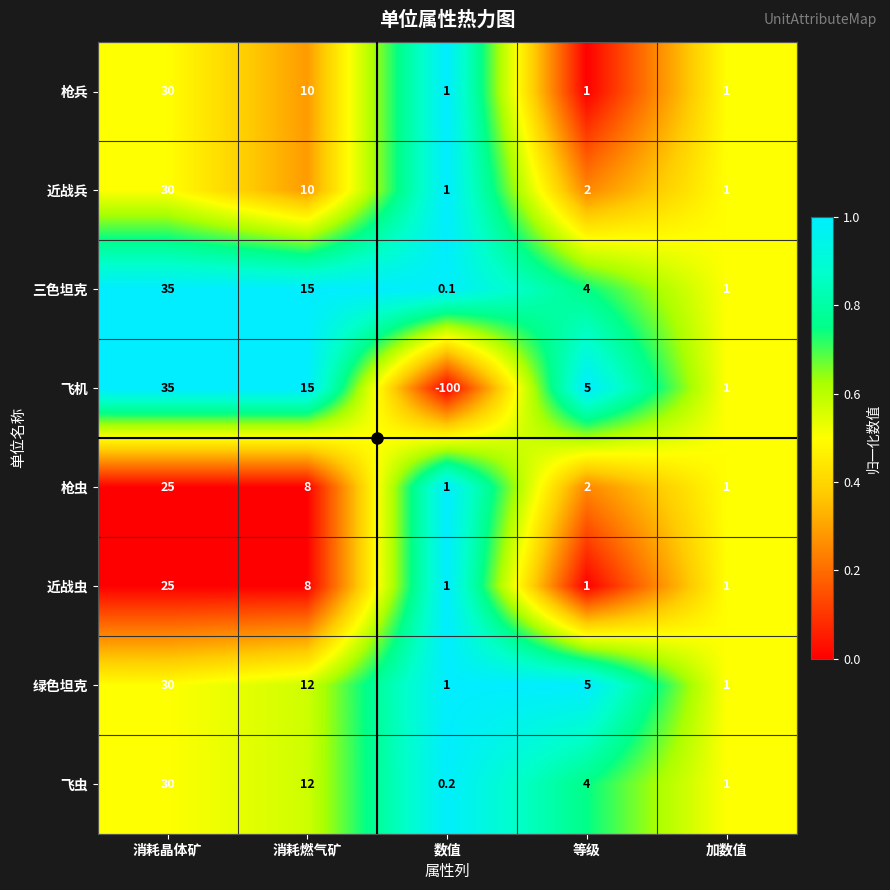

Is it true that 枪兵 equals 30.0 at 消耗晶体矿?

True